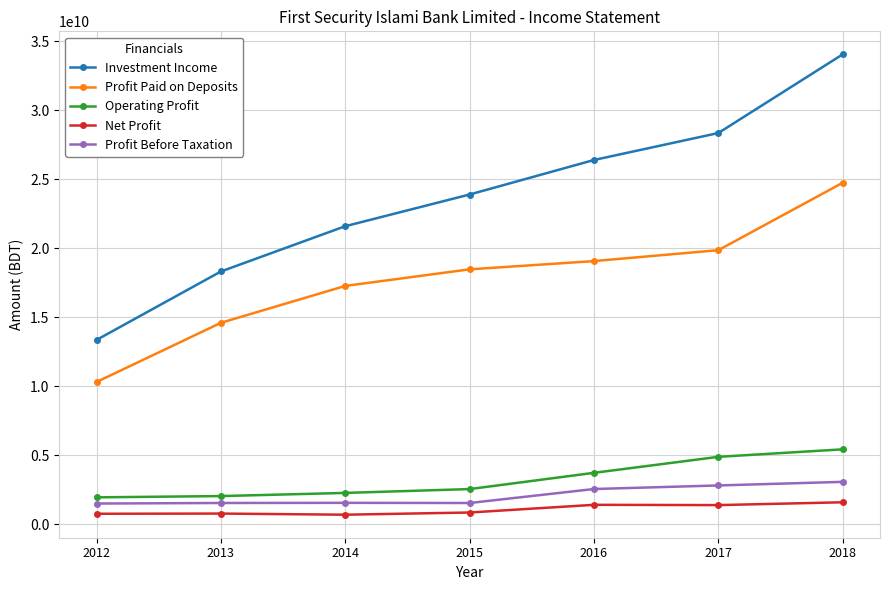

True or false: Investment Income and Profit Before Taxation cross at least once.

False